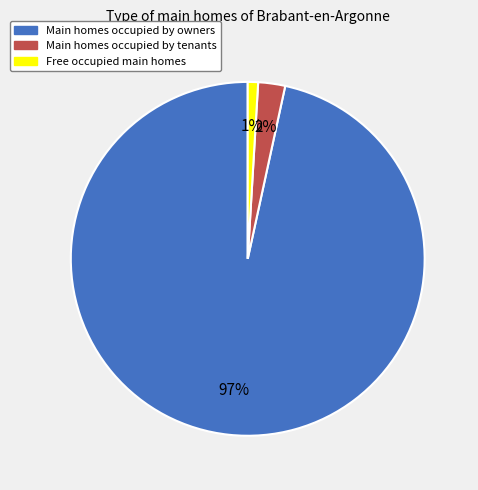

Is there any slice that represents more than half of the pie?

Yes